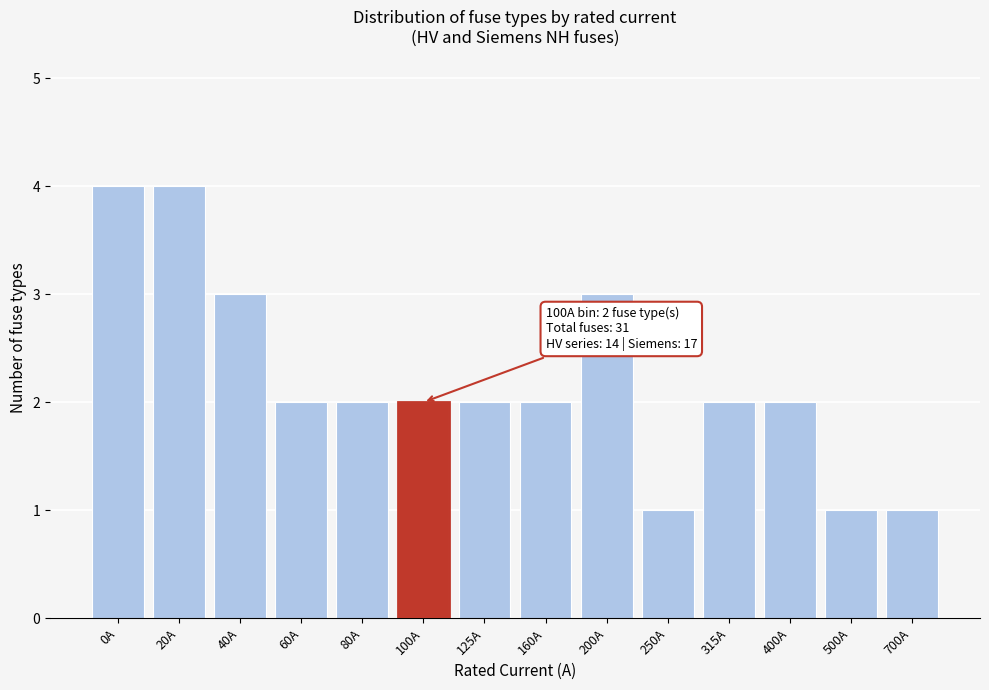

Reading left to right, extract all data points from this chart.

0A=4	20A=4	40A=3	60A=2	80A=2	100A=2	125A=2	160A=2	200A=3	250A=1	315A=2	400A=2	500A=1	700A=1